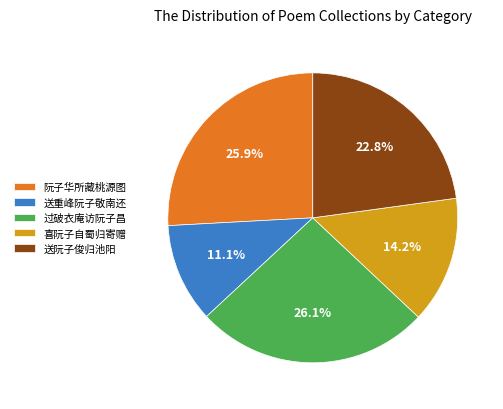

To the nearest percent, what is the difference between the largest and smallest slice percentages?

15%